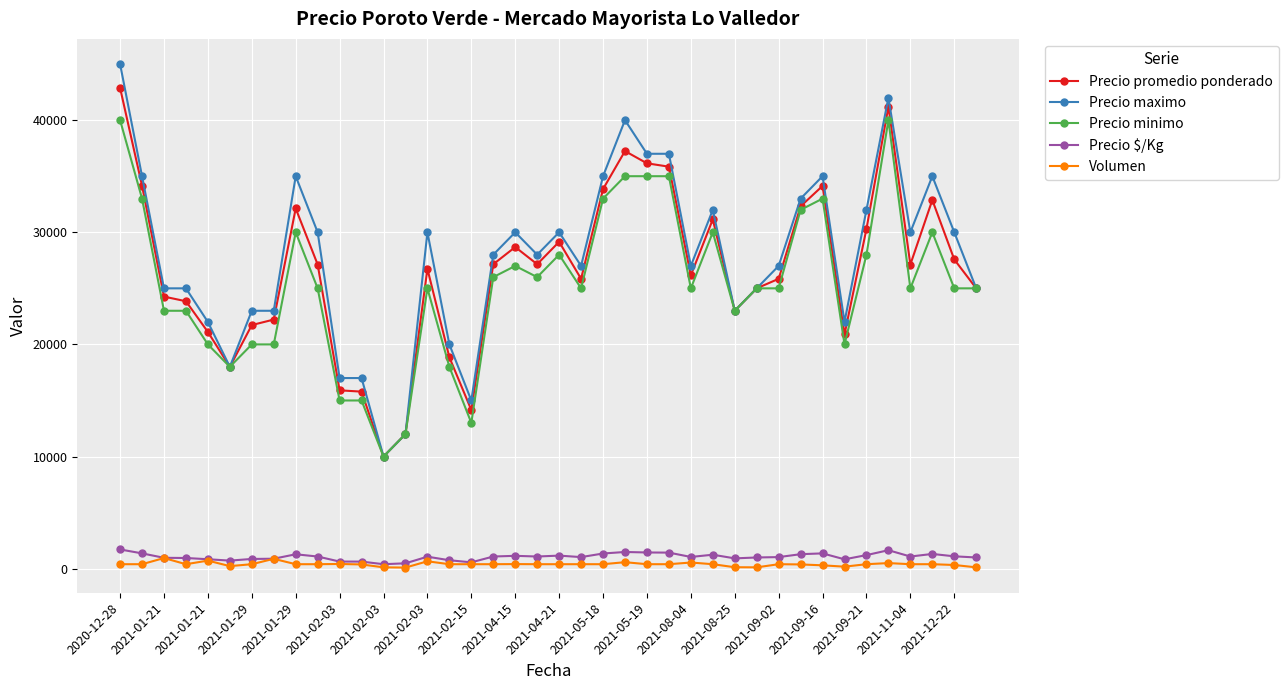

Which series has the widest spread of values?

Precio maximo